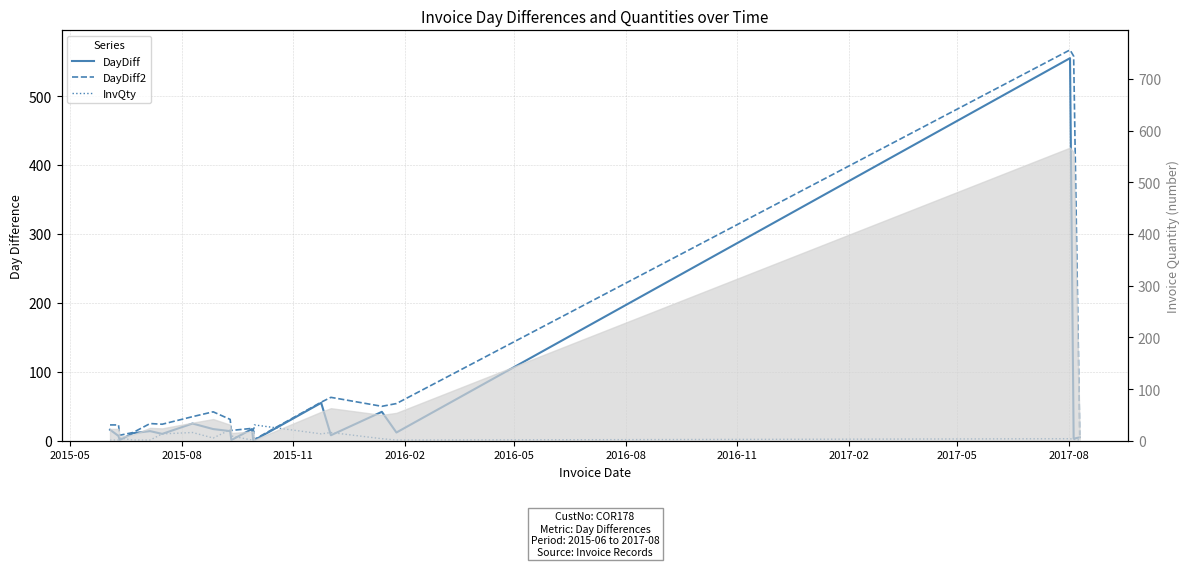

At how many categories does at least one series exceed 141?

2